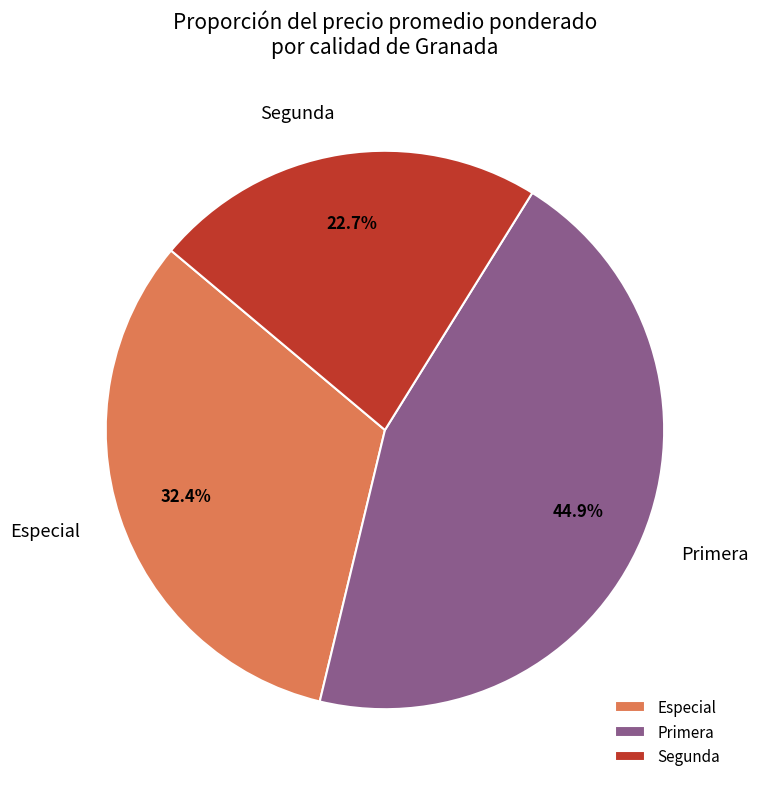

Which category has the biggest portion of the pie?

Primera